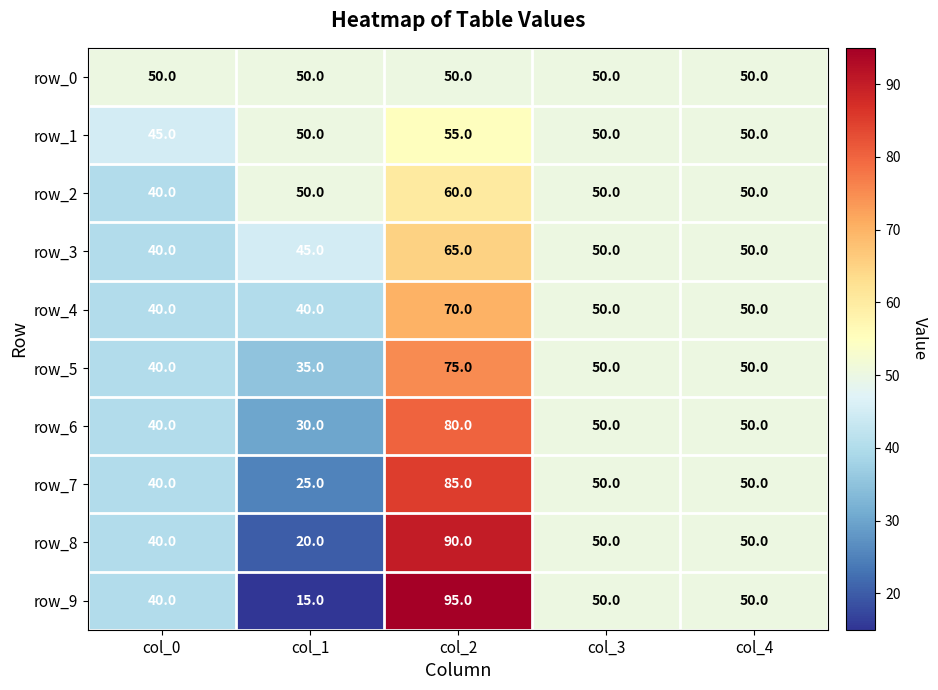

What is the sum of all row_9 values?

250